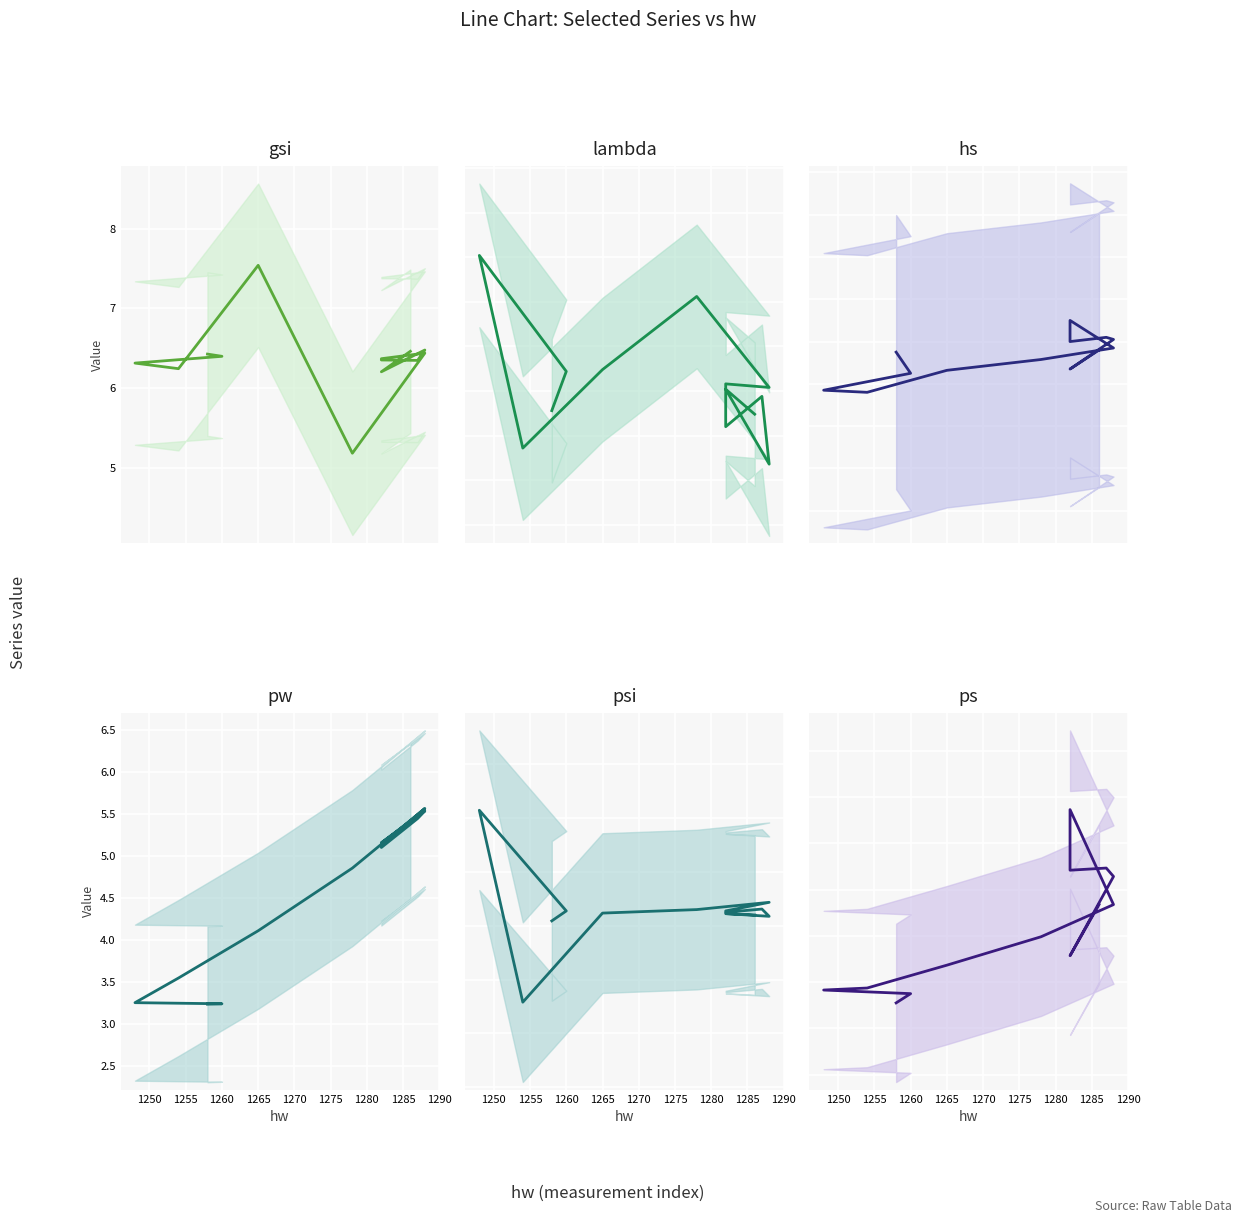

In ps, how many points are higher than both neighbors (excluding endpoints)?

2